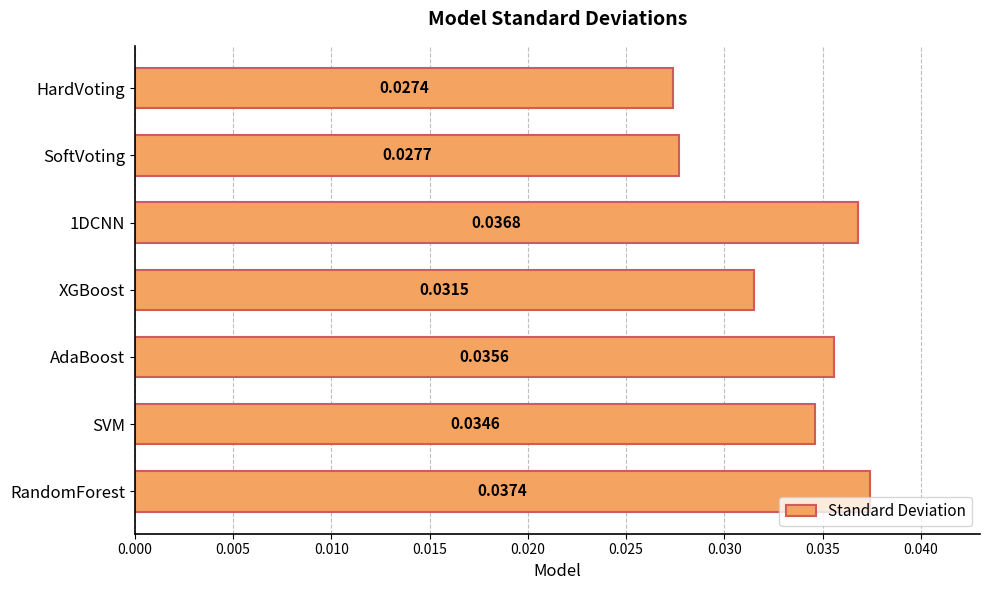

Which category has the lowest value across all series?

HardVoting